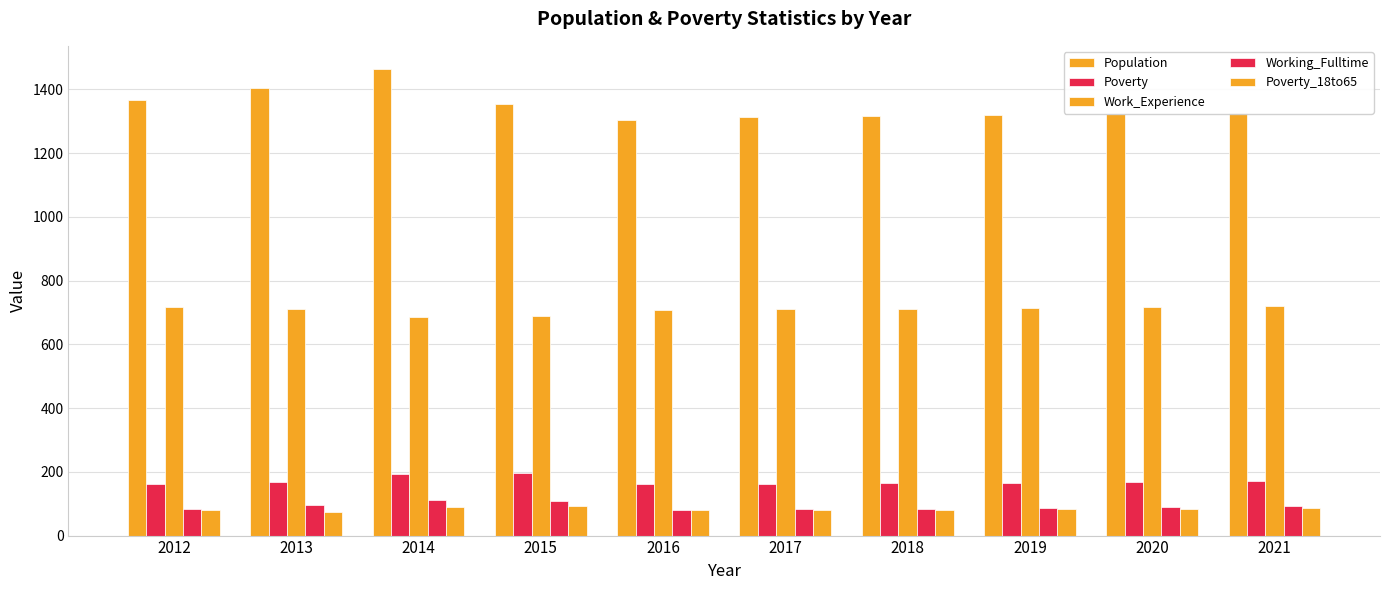

Rank the series at 2017 from highest to lowest value.

Population, Work_Experience, Poverty, Working_Fulltime, Poverty_18to65